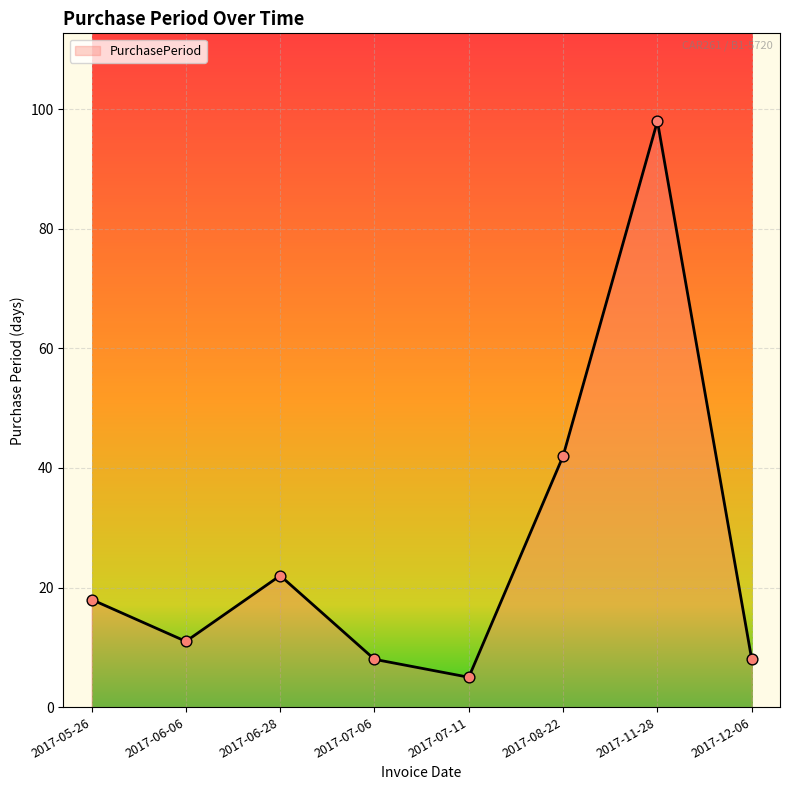

Approximately how many times larger is the value at 2017-07-06 compared to 2017-05-26?

0.4